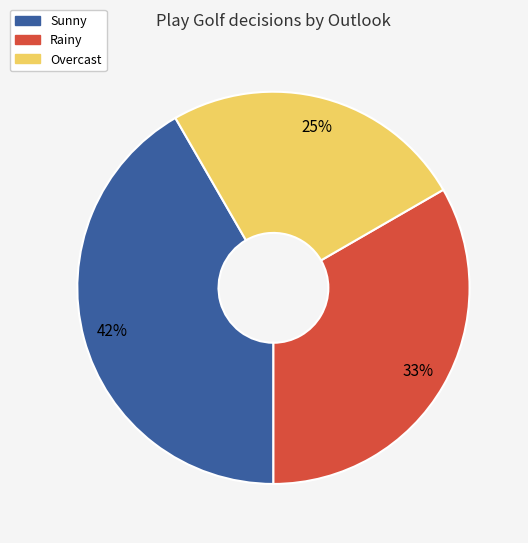

Does Overcast represent more than half of the total?

No